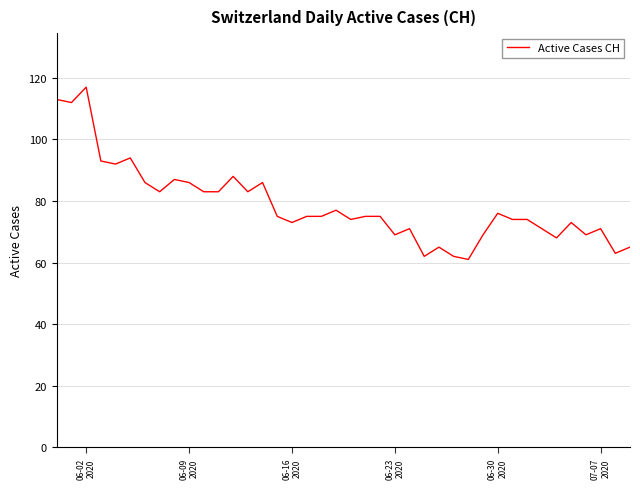

What is the difference between the maximum and minimum values?

56